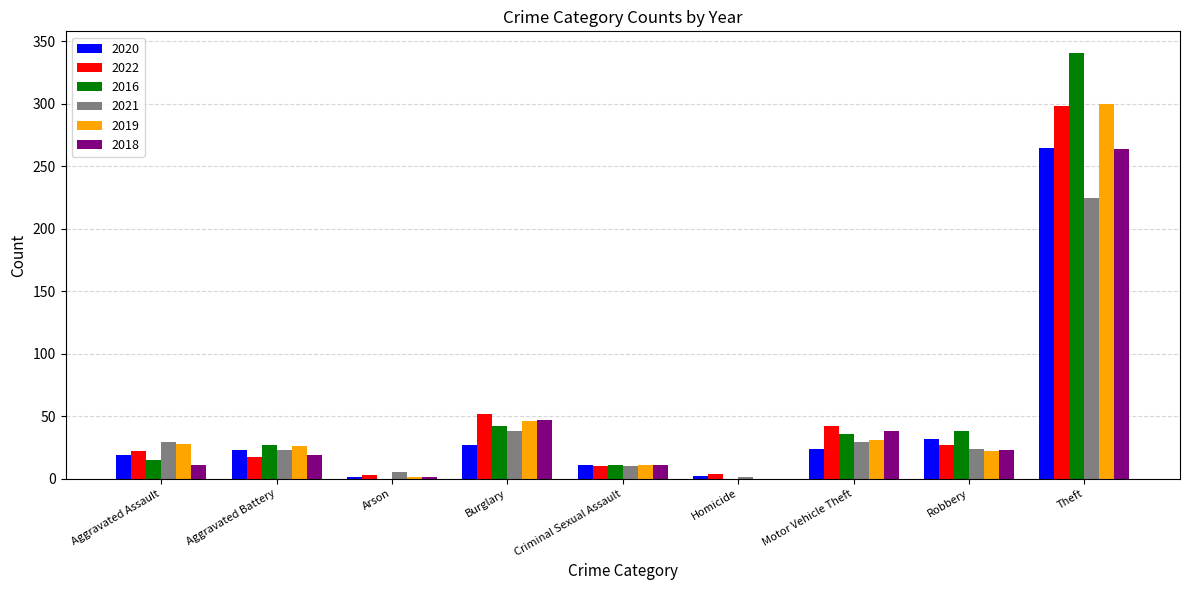

The 2018 series shows 0 at Homicide. True or false?

True